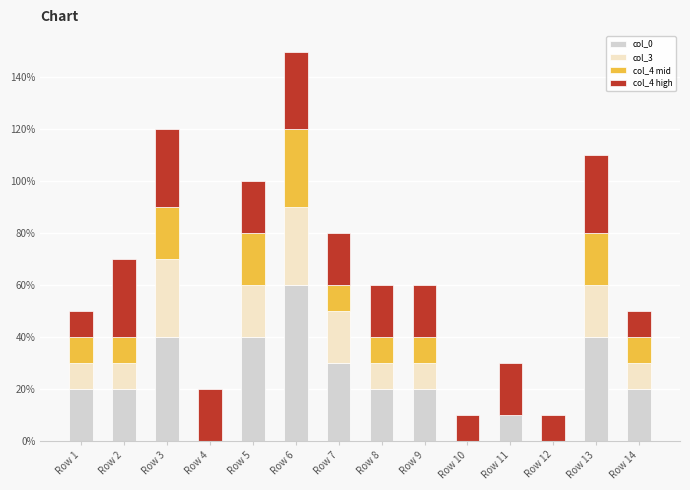

Rank the series at Row 14 from highest to lowest value.

col_0, col_3, col_4 mid, col_4 high